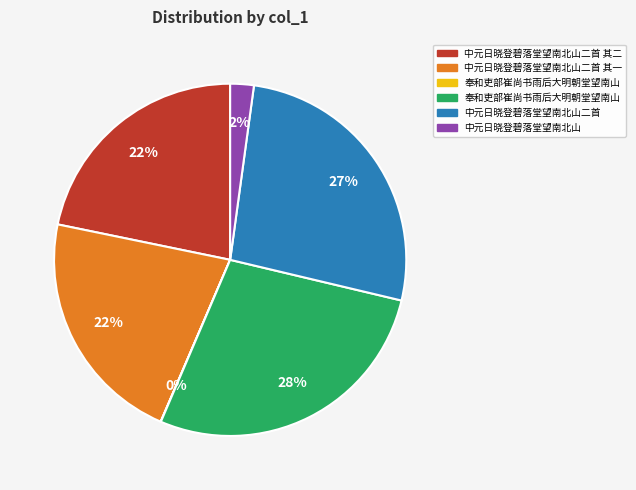

Is there any slice that represents more than half of the pie?

No